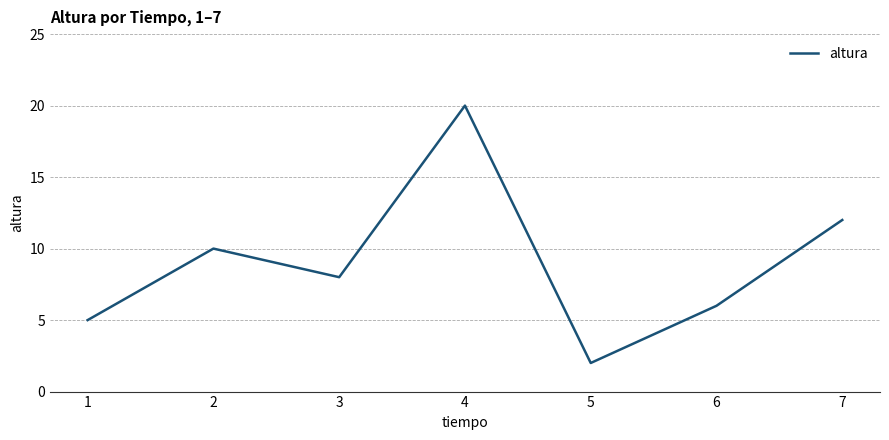

At which category does the data reach its first local peak?

2